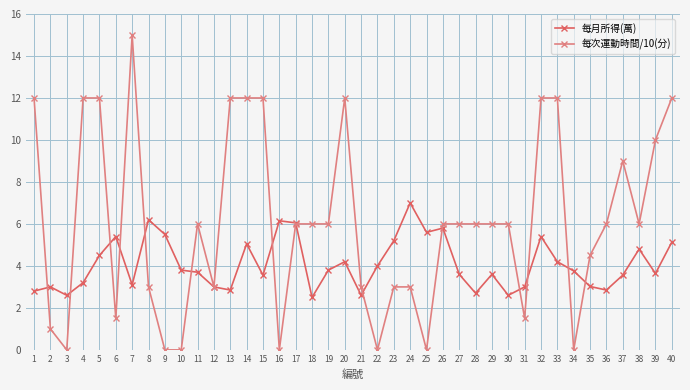

Read the 每月所得(萬) value at 33.

4.2